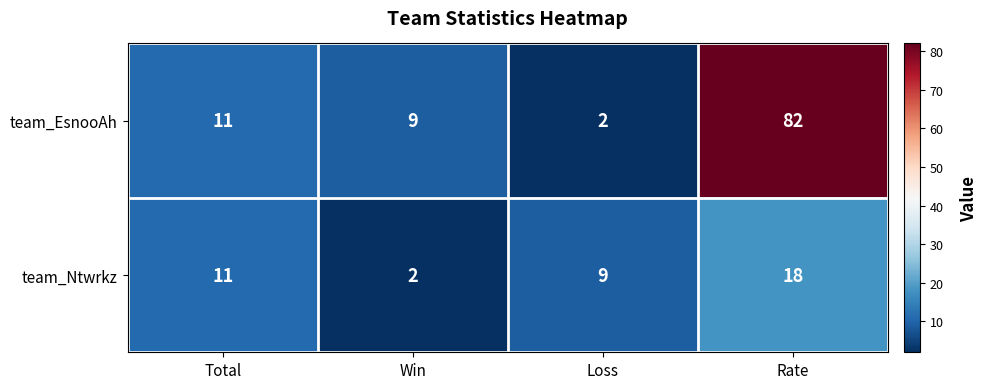

What is the difference between the maximum and minimum values in the team_Ntwrkz series?

16